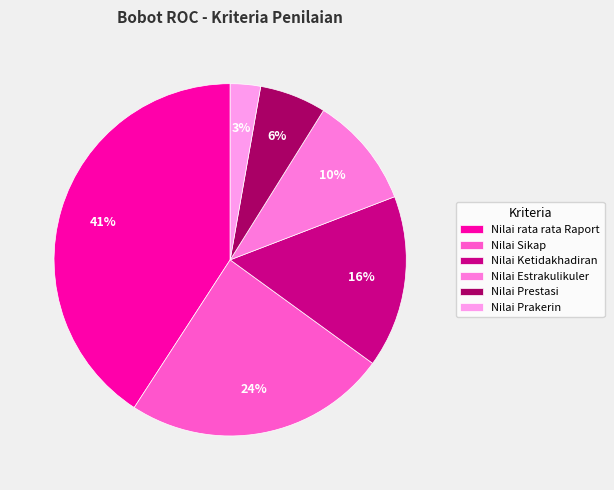

To the nearest percent, what is the average slice percentage?

17%